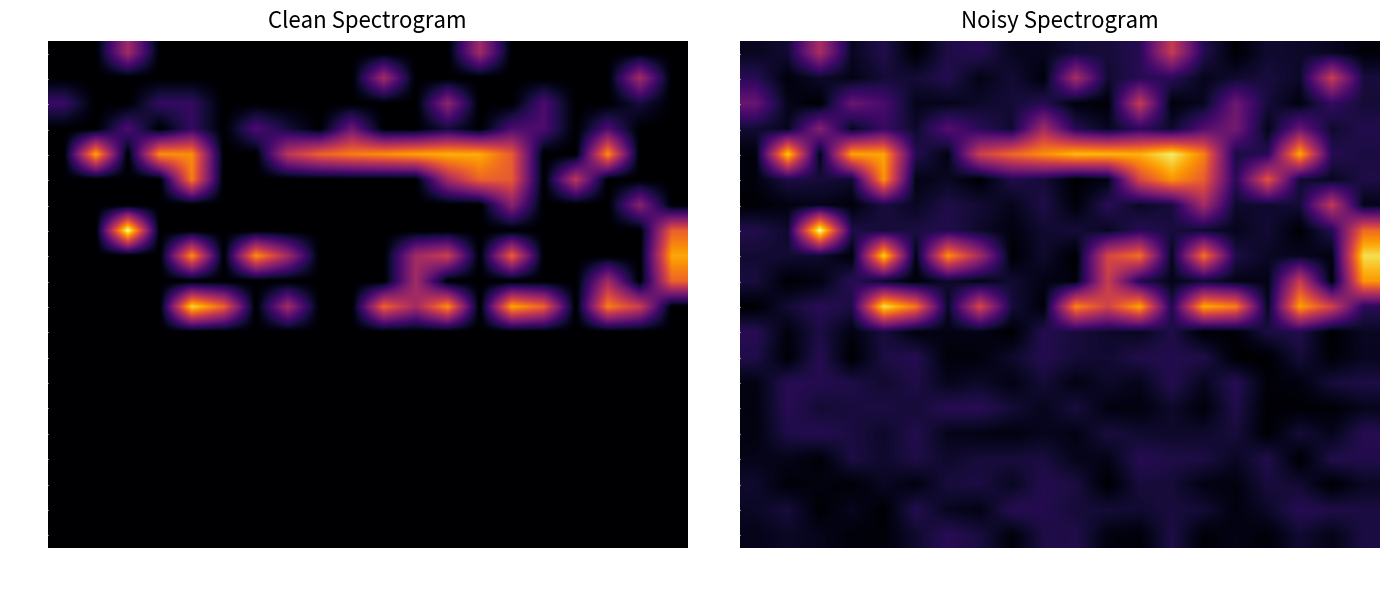

The 102486 series shows 0.2 at 10-12. True or false?

False